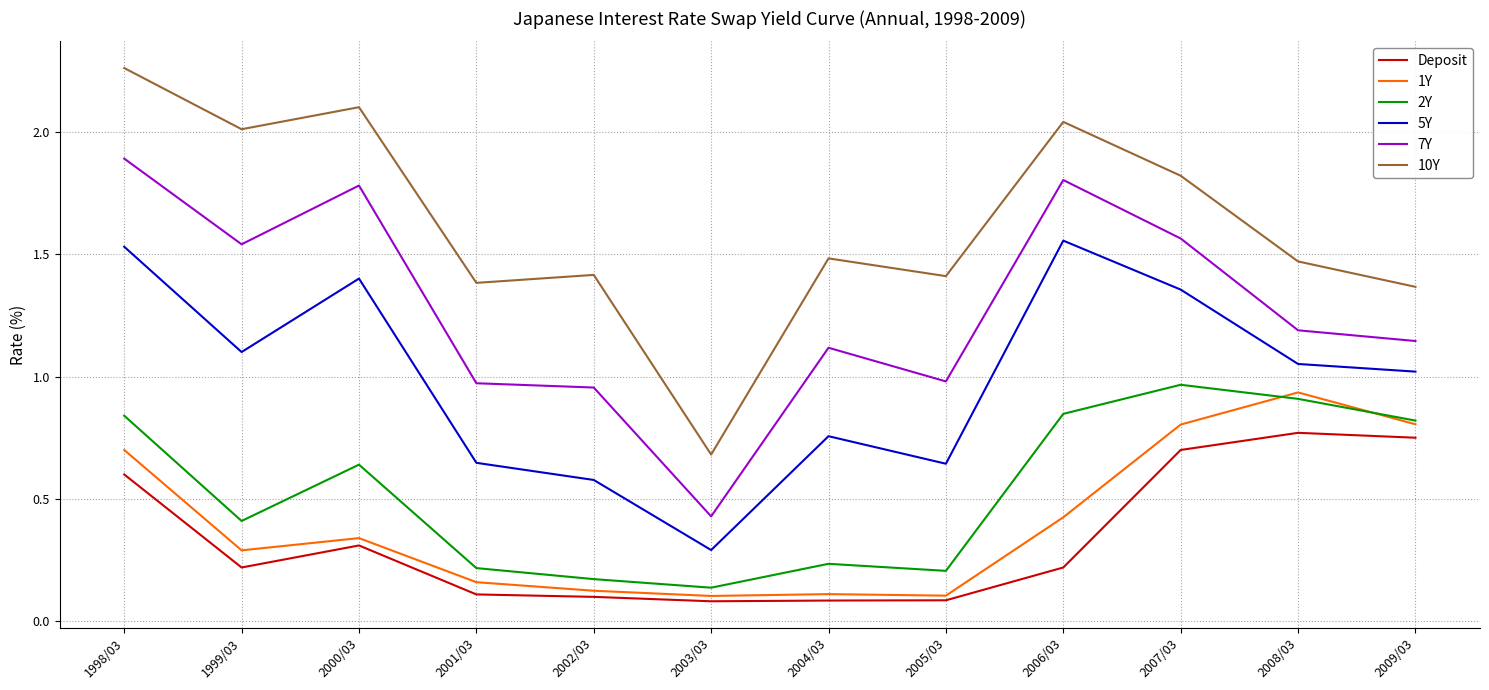

What is the sum of all Deposit values?

4.0